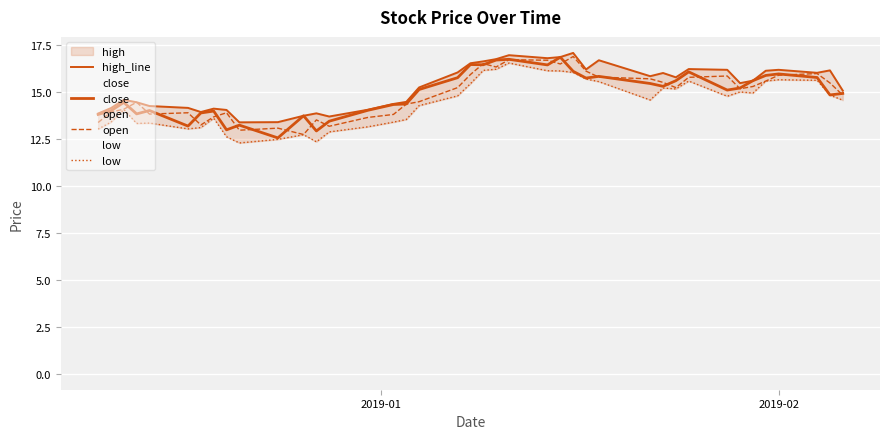

True or false: low and high_line cross at least once.

False